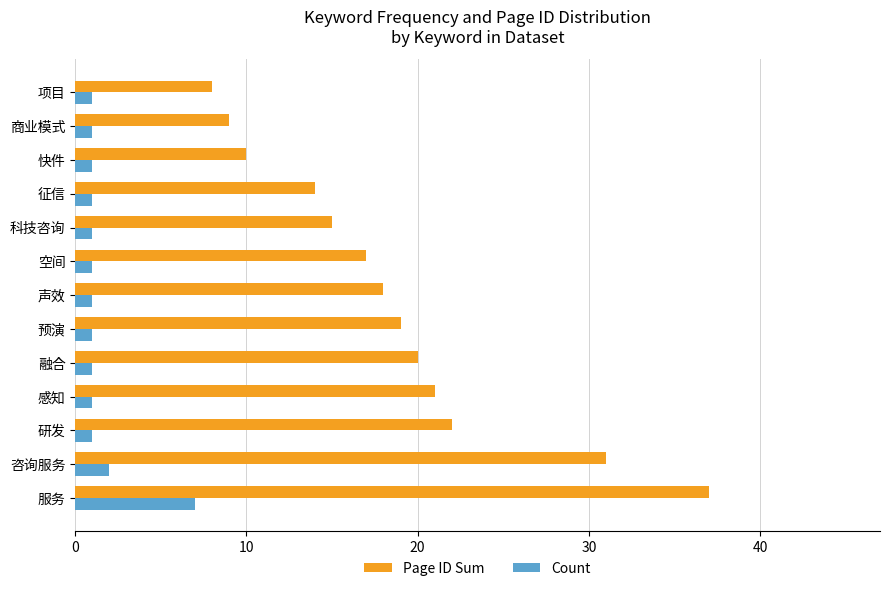

Which series has the widest spread of values?

Page ID Sum